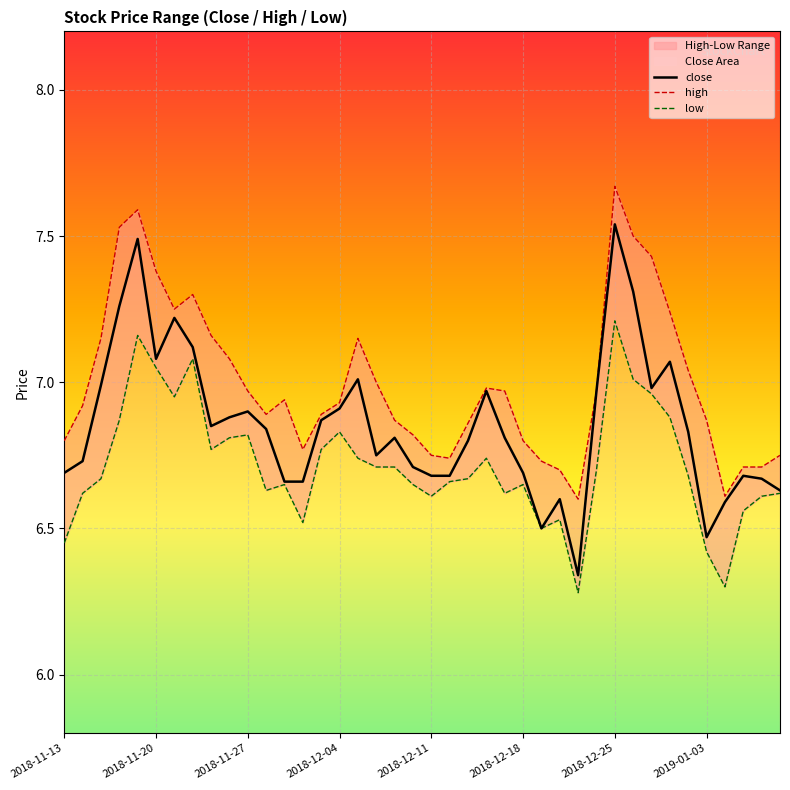

At which category does the data reach its first local valley?

2018-11-20